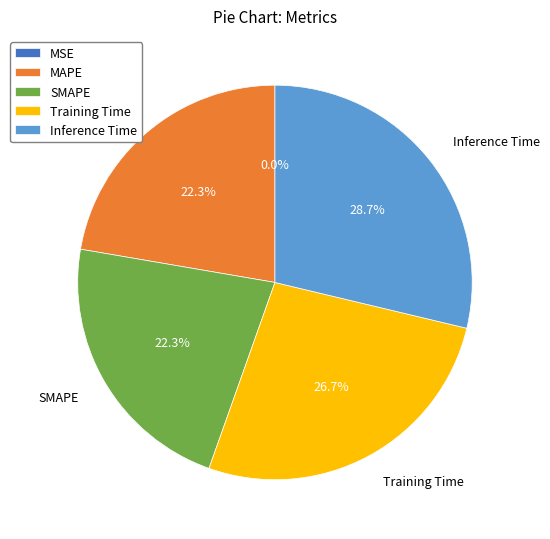

To the nearest percent, what percentage of the pie is Training Time?

27%